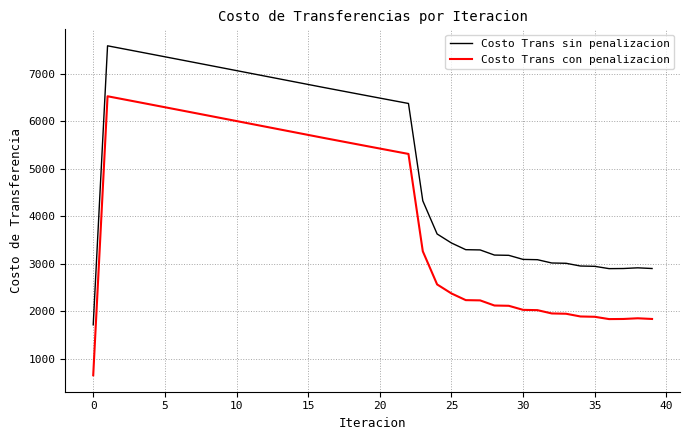

True or false: Costo Trans sin penalizacion and Costo Trans con penalizacion intersect in this chart.

False